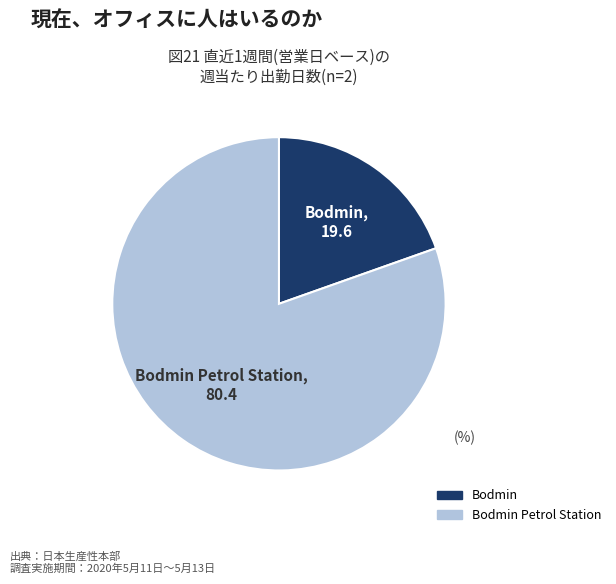

Is there a majority slice in this chart?

Yes